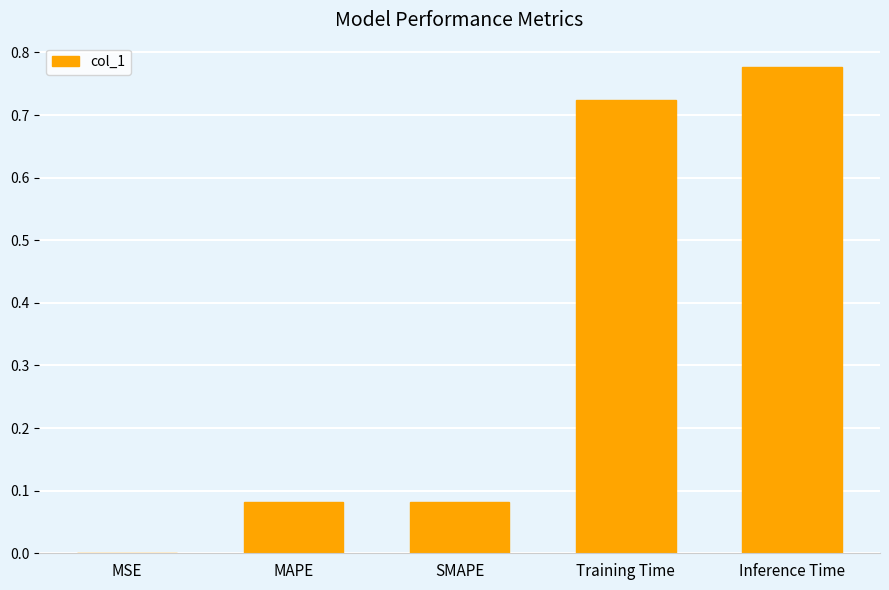

What is the average value?

0.3